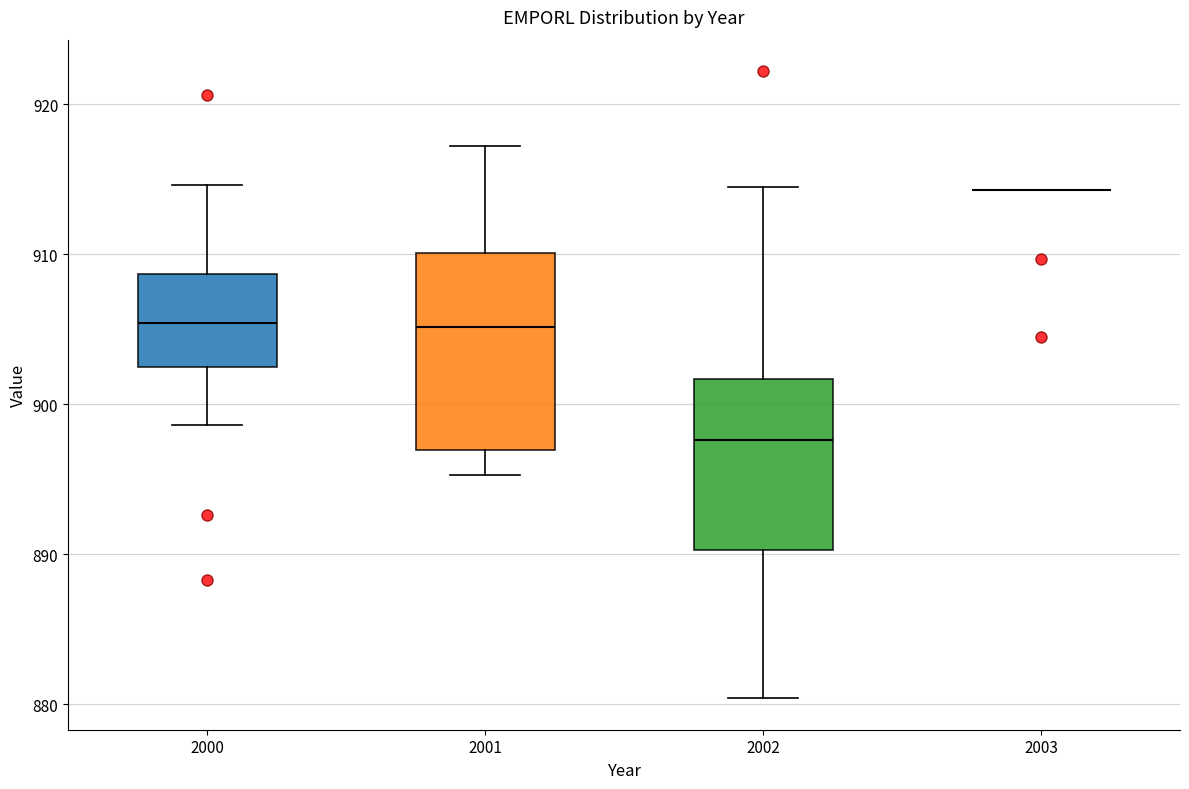

Comparing the boxes themselves (not the whiskers), which one is the tallest?

2001